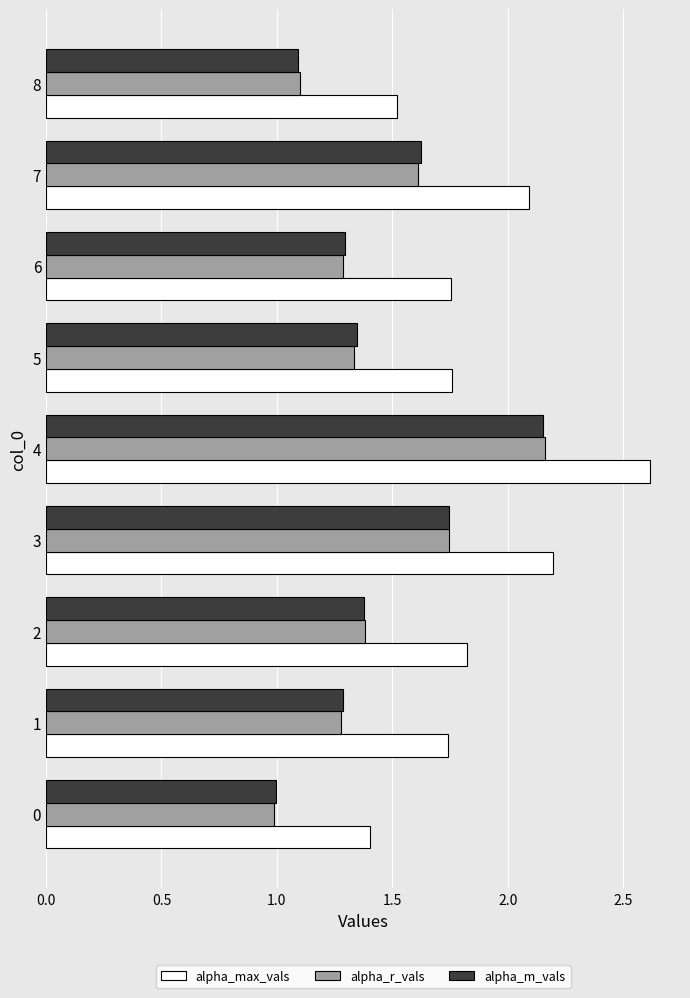

The alpha_r_vals series shows 0.9 at 6. True or false?

False